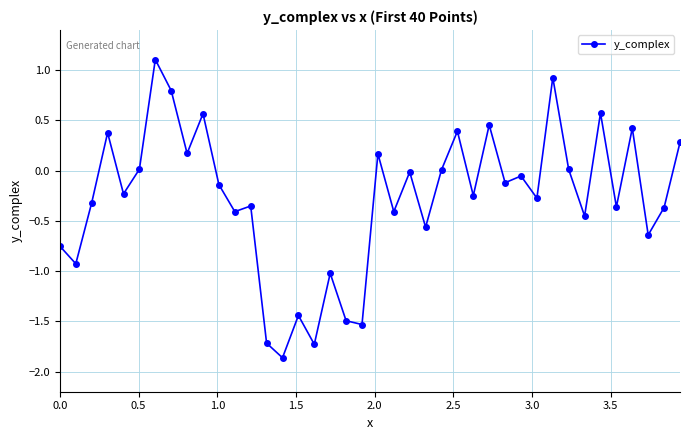

How many distinct data groups are displayed?

1